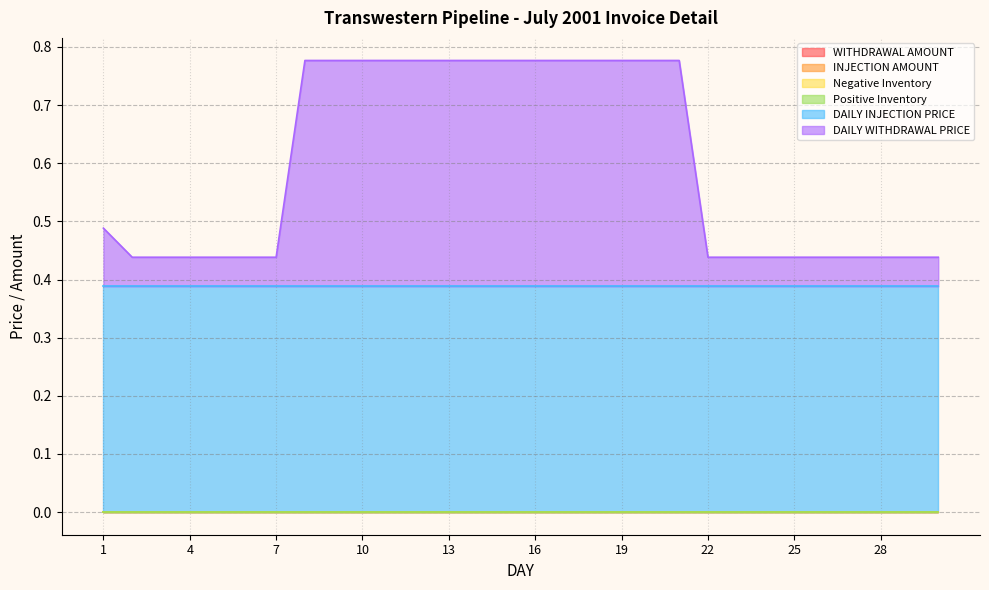

Which has a higher value, 11 or 19?

11